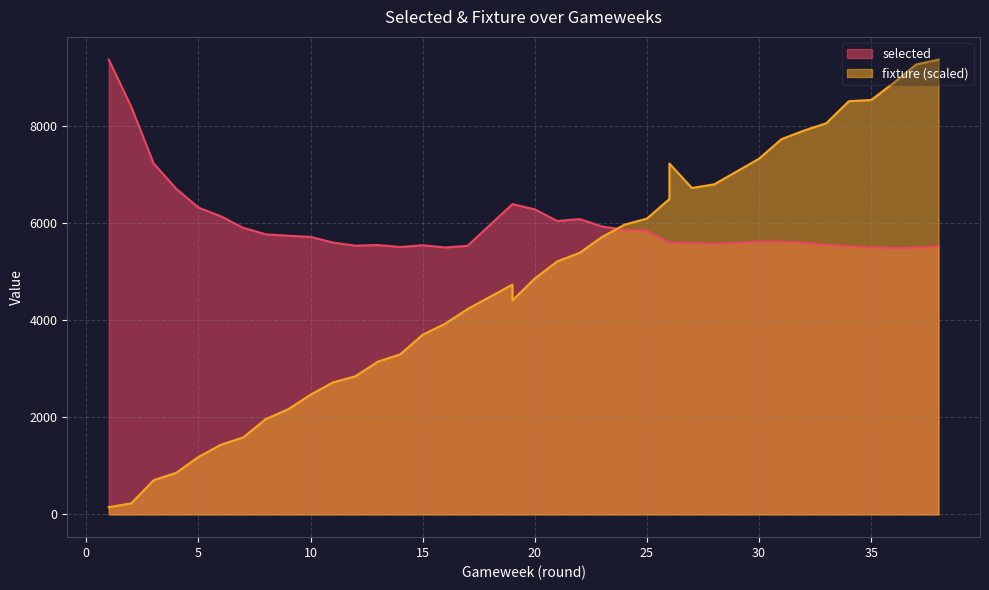

Reading left to right, transcribe all the data shown in this chart.

selected: 9364.0	8396.0	7227.0	6708.0	6317.0	6138.0	5900.0	5767.0	5738.0	5714.0	5597.0	5533.0	5547.0	5506.0	5543.0	5496.0	5531.0	6389.0	6389.0	6281.0	6040.0	6081.0	5928.0	5860.0	5841.0	5596.0	5596.0	5594.0	5571.0	5617.0	5618.0	5595.0	5550.0	5522.0	5501.0	5488.0	5493.0	5524.0
fixture: 151.0	226.5	704.8	855.8	1183.1	1434.8	1585.8	1963.4	2164.8	2466.9	2718.6	2844.4	3146.5	3297.5	3700.3	3926.8	4228.9	4732.3	4405.1	4858.2	5210.6	5386.8	5714.1	5965.8	6091.6	6494.4	7224.4	6720.9	6796.5	7325.1	7727.8	7904.0	8055.1	8508.2	8533.3	8885.7	9263.3	9364.0